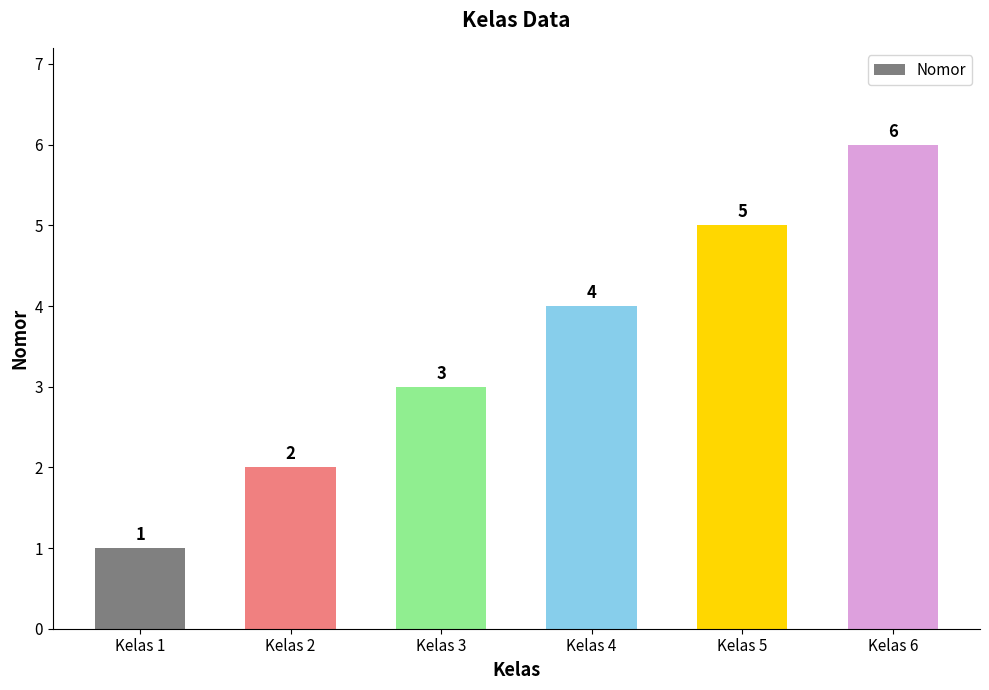

What is the ratio of the value at Kelas 4 to the value at Kelas 5?

0.8